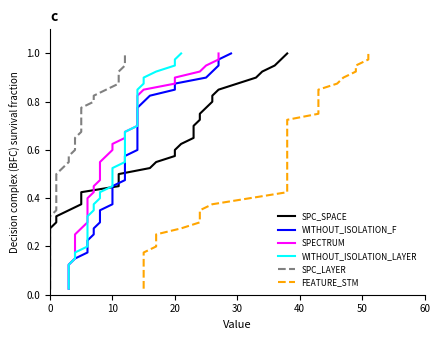

Which series has the widest spread of values?

SPC_SPACE